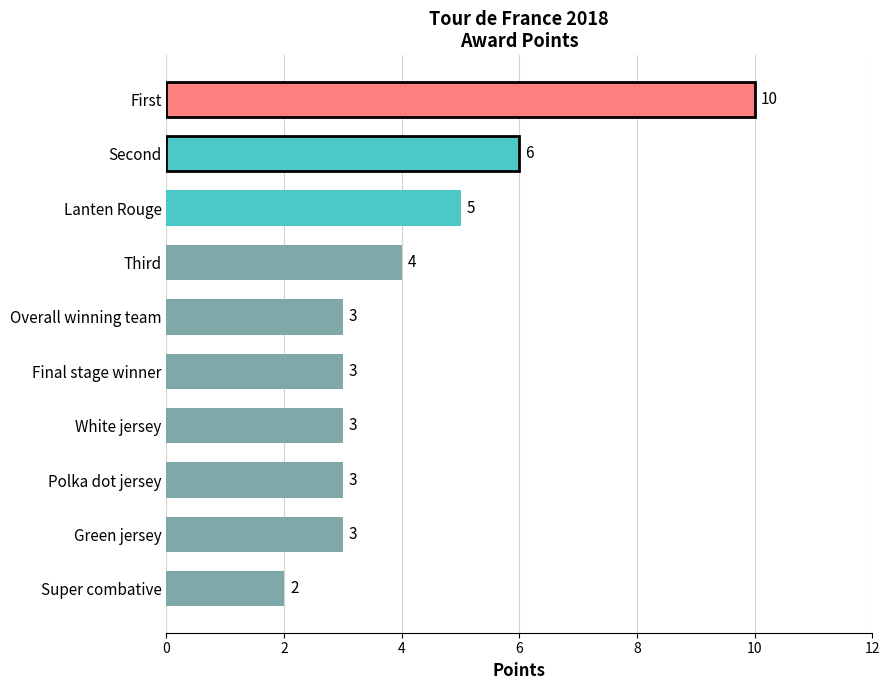

Reading bottom to top, transcribe all the data shown in this chart.

2	3	3	3	3	3	4	5	6	10